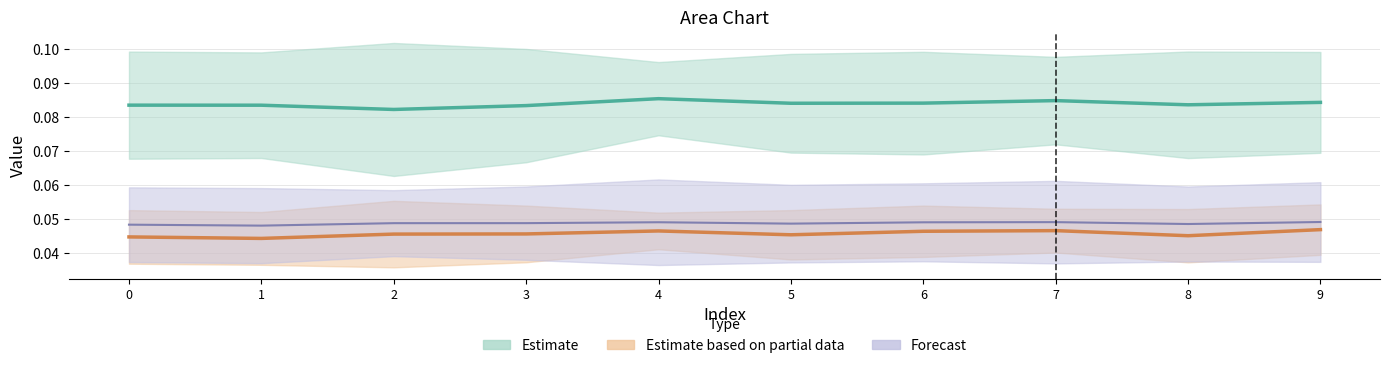

True or false: col_1 and col_4 intersect in this chart.

False